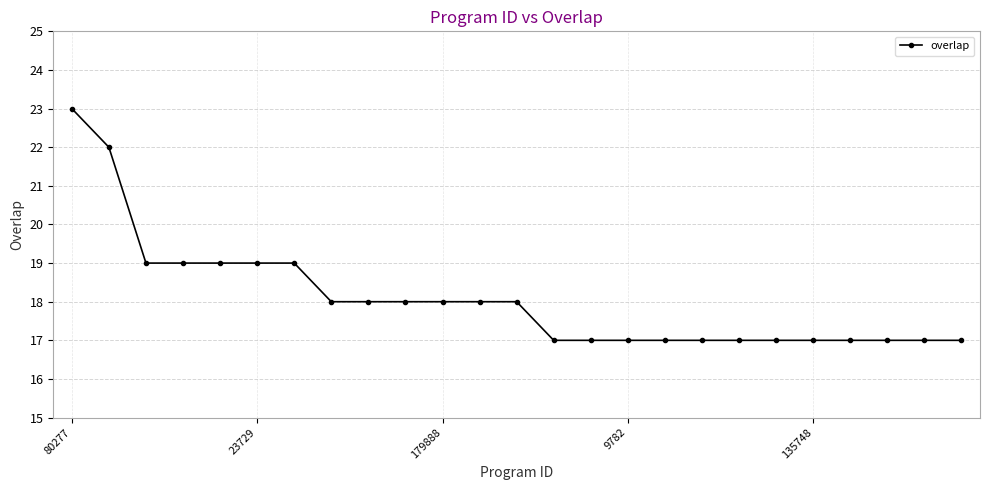

What is the sum of all values?

452